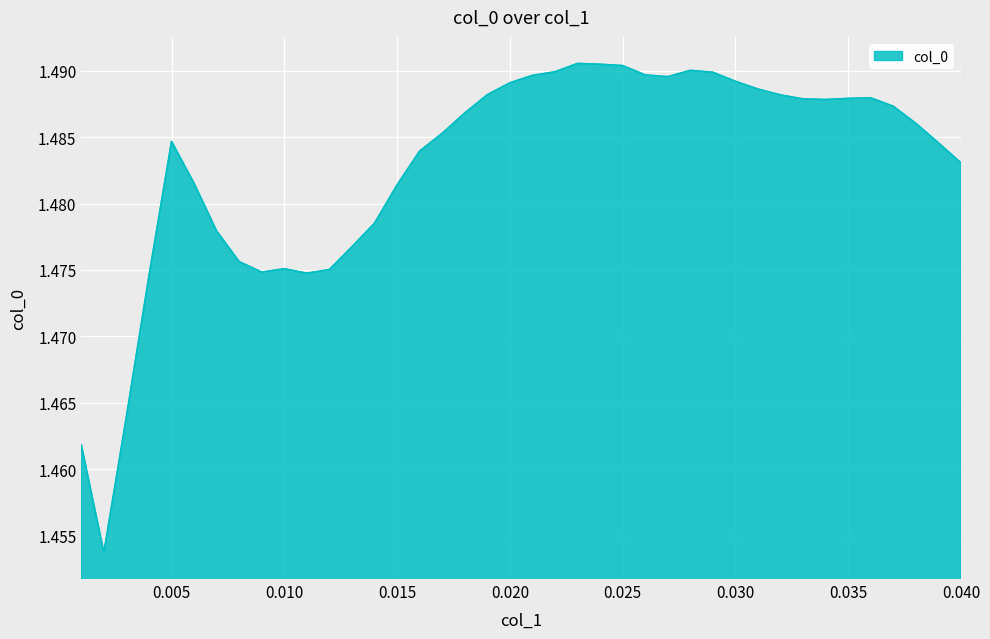

Reading left to right, what are all the values shown in this chart?

0.001=1.5	0.002=1.5	0.003=1.5	0.004=1.5	0.005=1.5	0.006=1.5	0.007=1.5	0.008=1.5	0.009=1.5	0.01=1.5	0.011=1.5	0.012=1.5	0.013=1.5	0.014=1.5	0.015=1.5	0.016=1.5	0.017=1.5	0.018=1.5	0.019=1.5	0.02=1.5	0.021=1.5	0.022=1.5	0.023=1.5	0.024=1.5	0.025=1.5	0.026=1.5	0.027=1.5	0.028=1.5	0.029=1.5	0.03=1.5	0.031=1.5	0.032=1.5	0.033=1.5	0.034=1.5	0.035=1.5	0.036=1.5	0.037=1.5	0.038=1.5	0.039=1.5	0.04=1.5